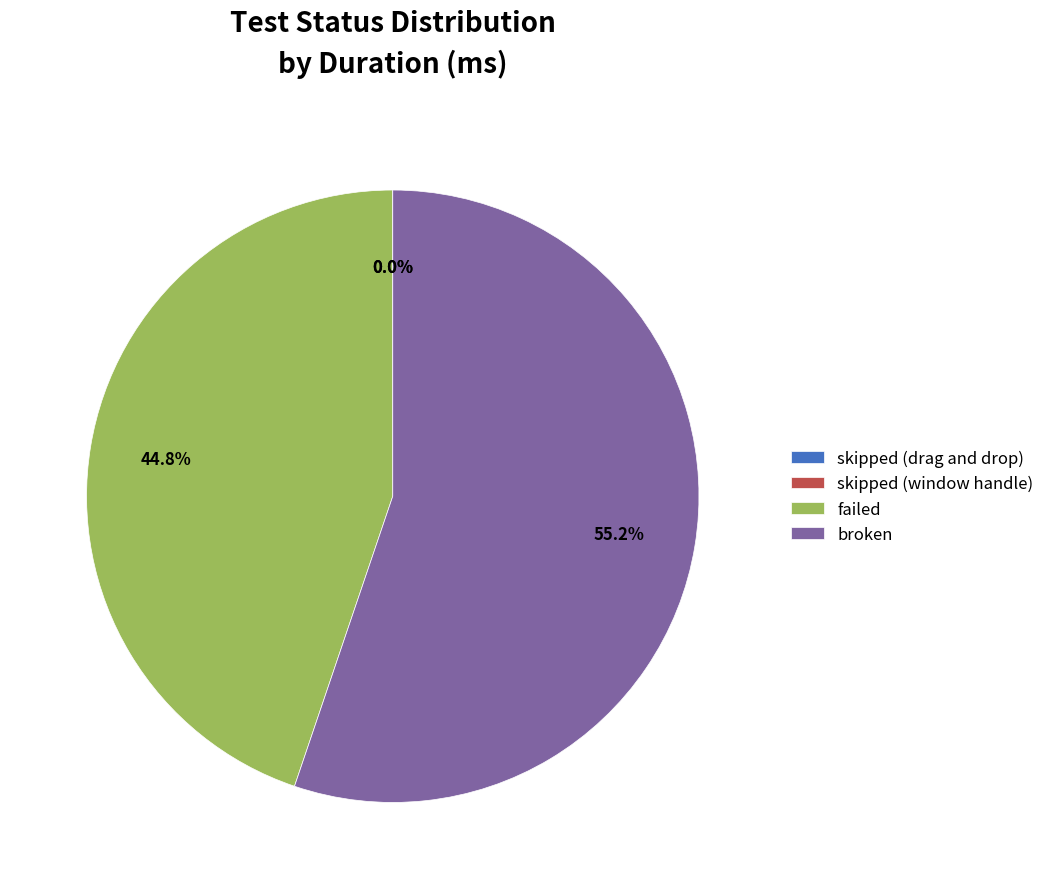

Combined, do broken and failed account for over 50%?

Yes